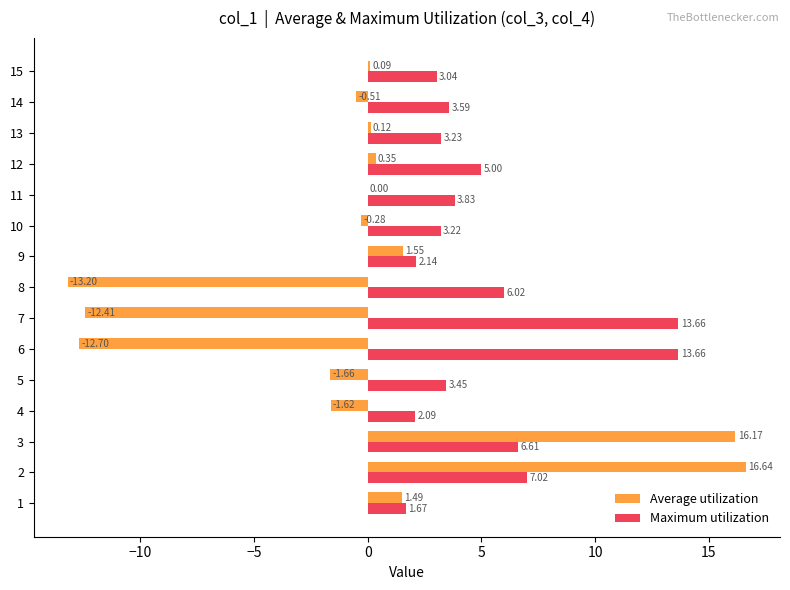

How many data points does each series have?

15